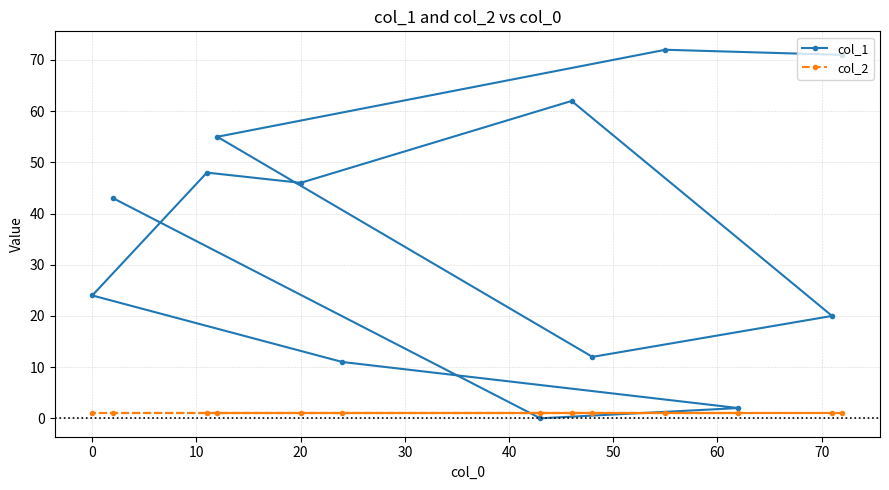

What is the greatest value displayed?

72